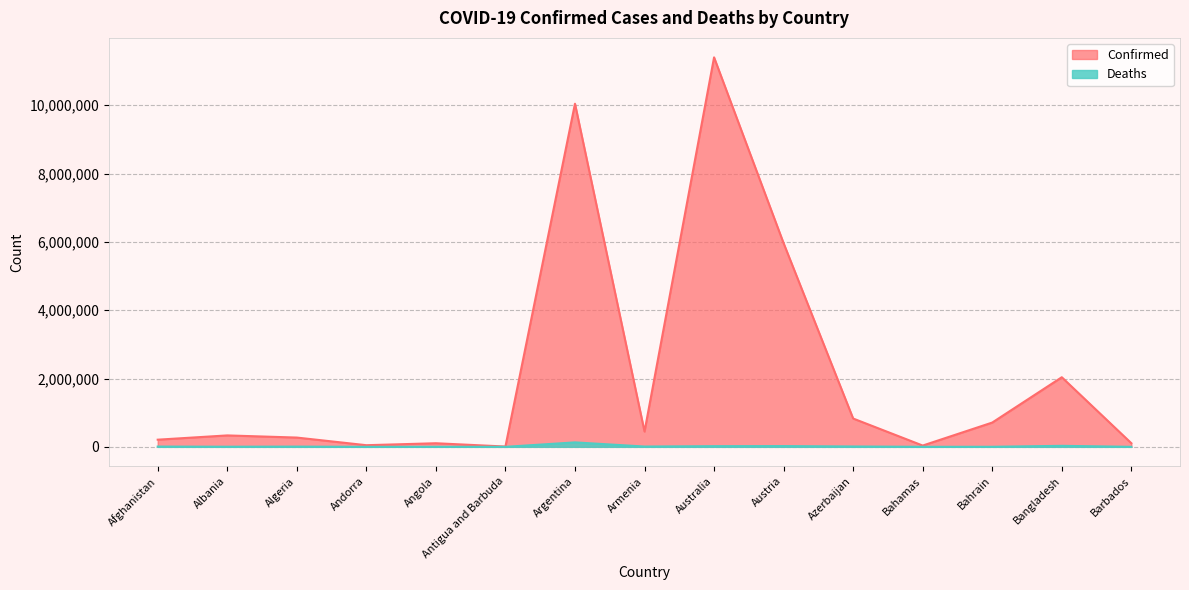

Which series changed the most between Andorra and Bangladesh?

Confirmed